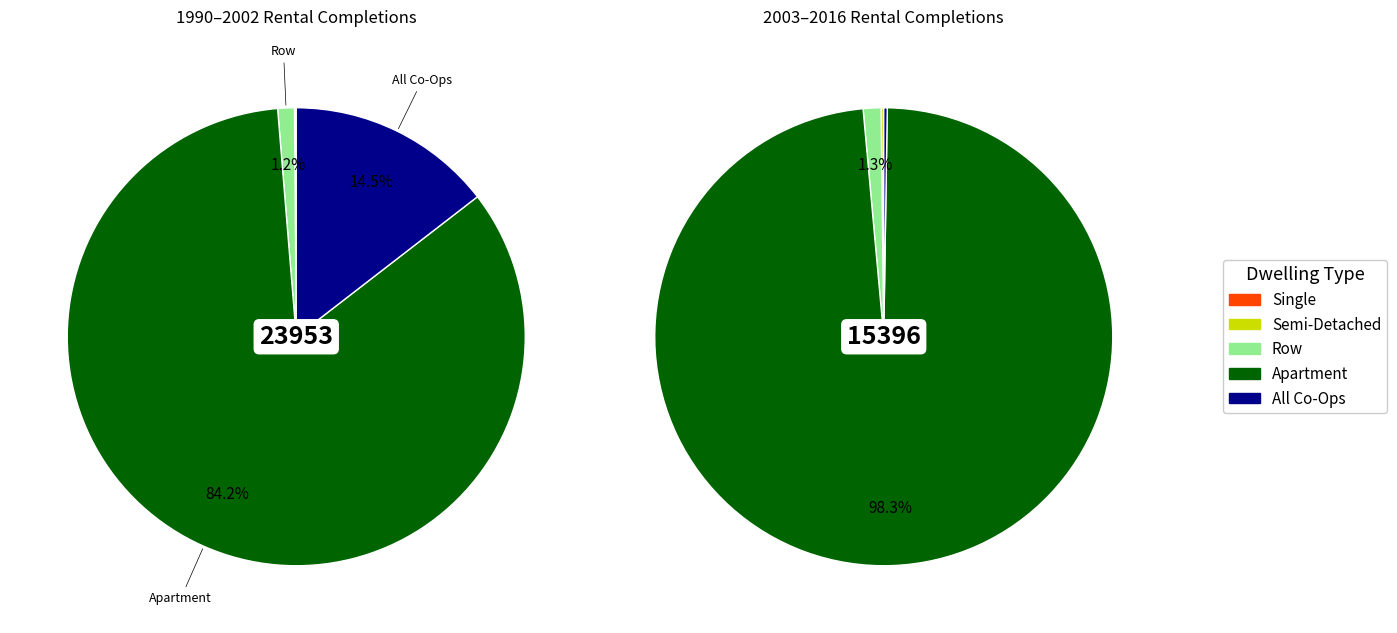

At 2016, list the series in order from smallest to largest.

Single, Semi-Detached, All Co-Ops, Row, Apartment